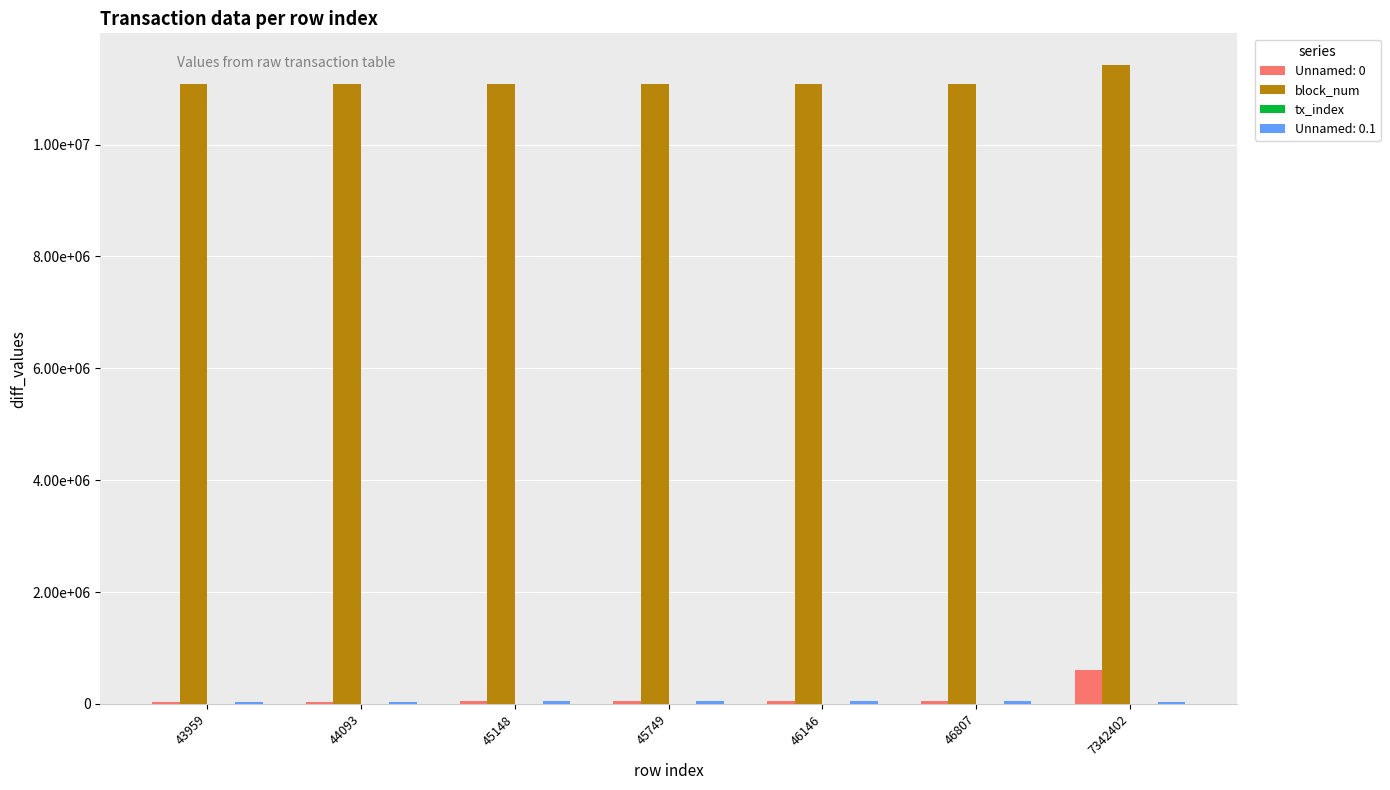

Rank the categories by block_num value from lowest to highest.

43959, 44093, 45148, 45749, 46146, 46807, 7342402